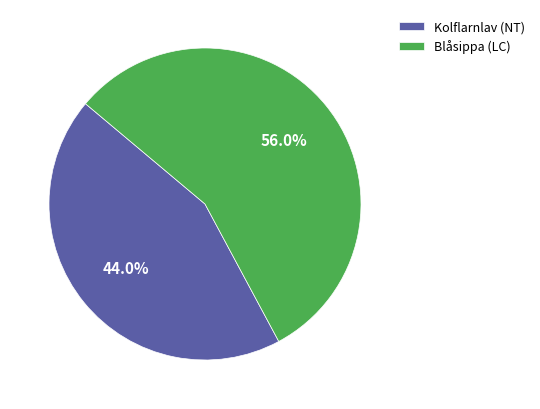

True or false: Kolflarnlav (NT) accounts for 44% of the total.

True